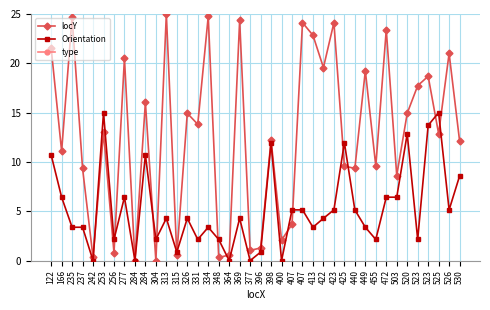

At 334, list the series in order from smallest to largest.

Orientation, type, locY